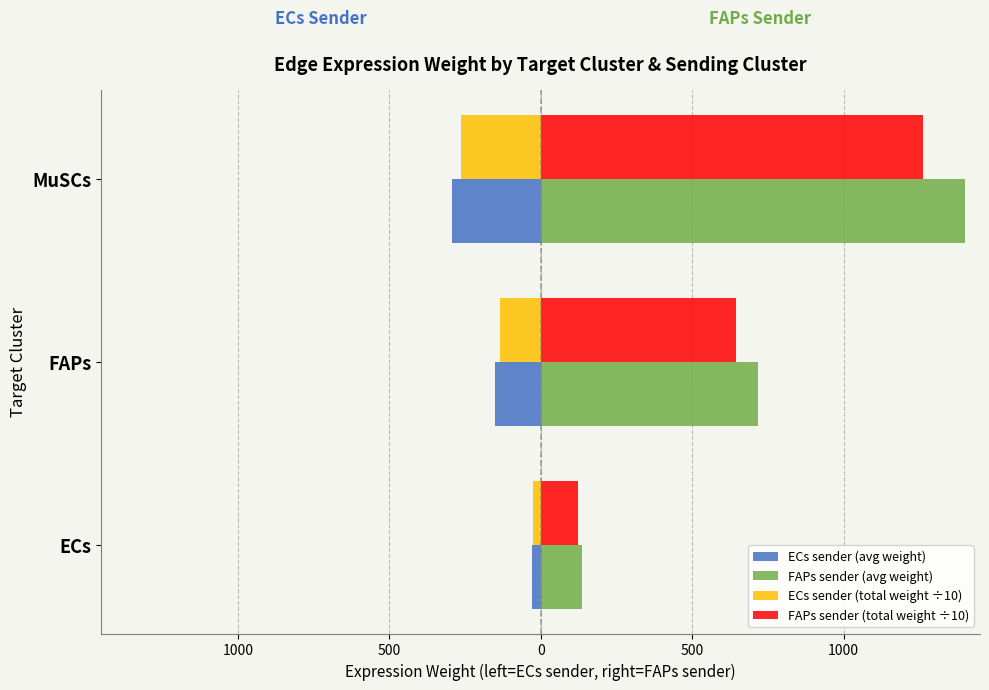

What are all the series names shown in the legend?

ECs sender (avg weight), FAPs sender (avg weight), ECs sender (total weight ÷10), FAPs sender (total weight ÷10)